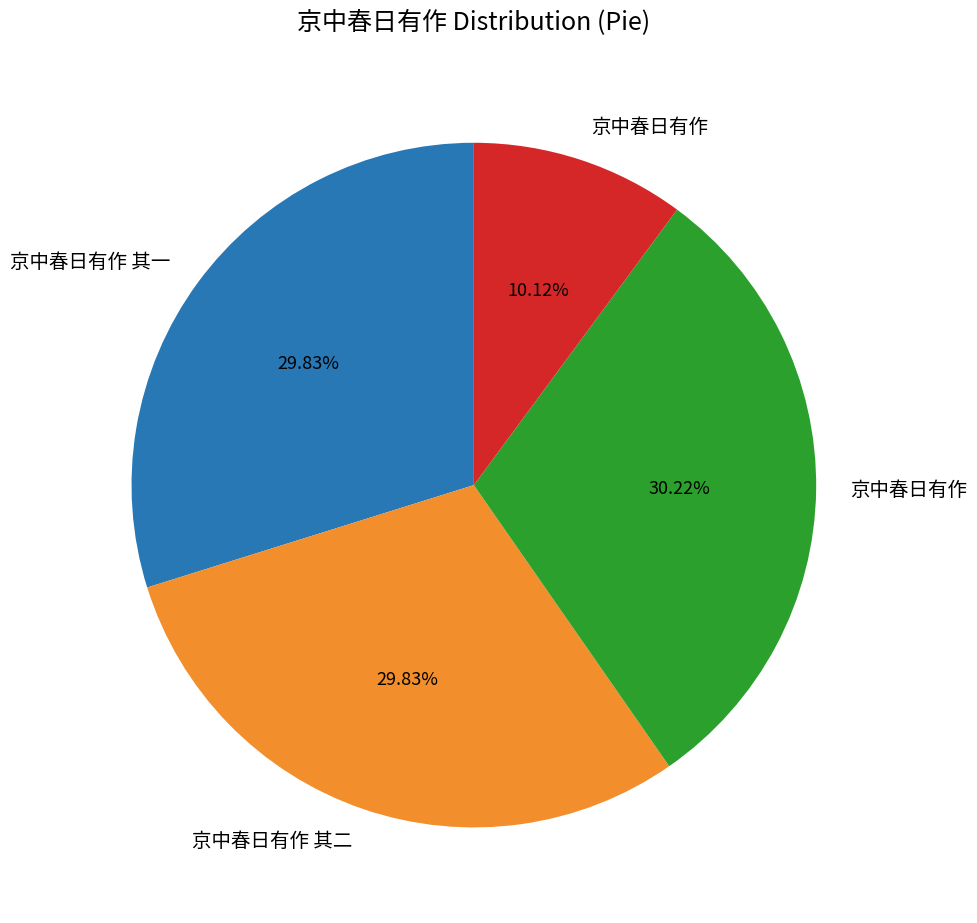

Is there any slice that represents more than half of the pie?

No